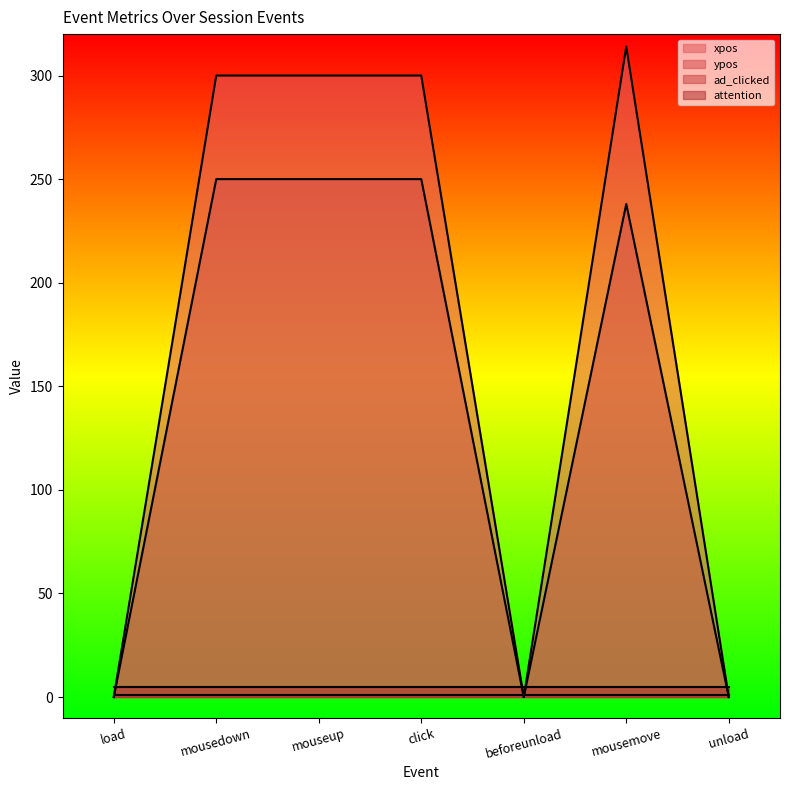

Which series changed the most between beforeunload and unload?

xpos